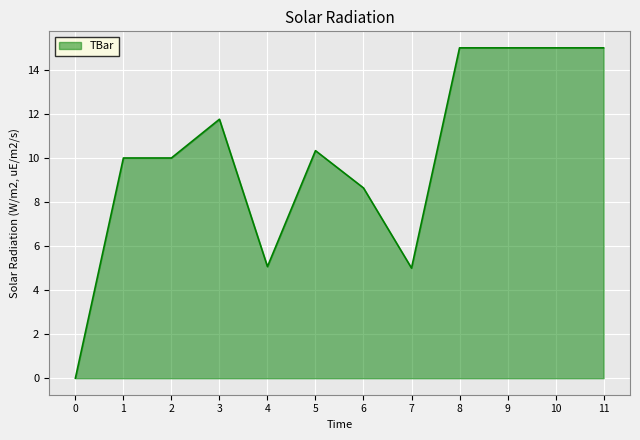

What value does the data have at 7?

5.0